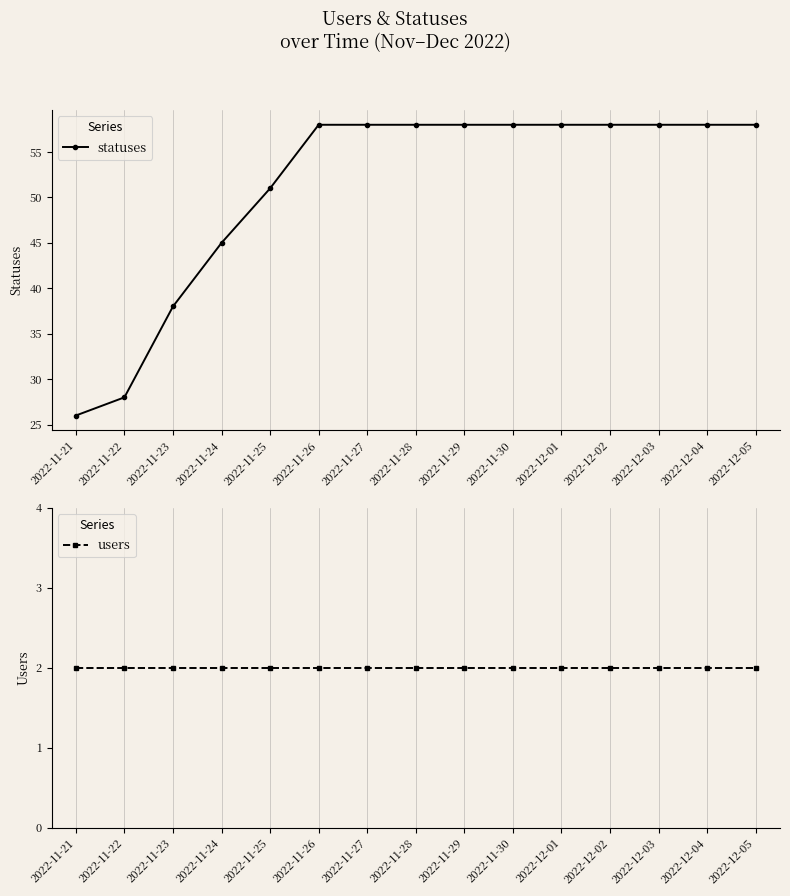

Rank the series by their maximum value, from lowest to highest.

users, statuses